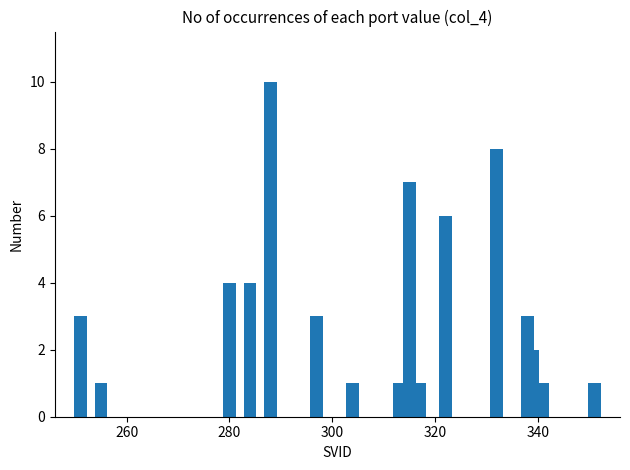

What is the greatest value displayed?

10